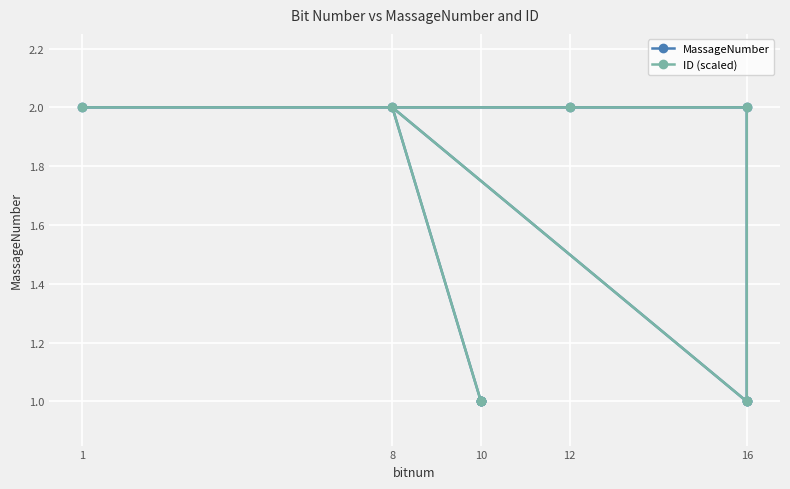

Is it true that MassageNumber equals 2 at 8?

True